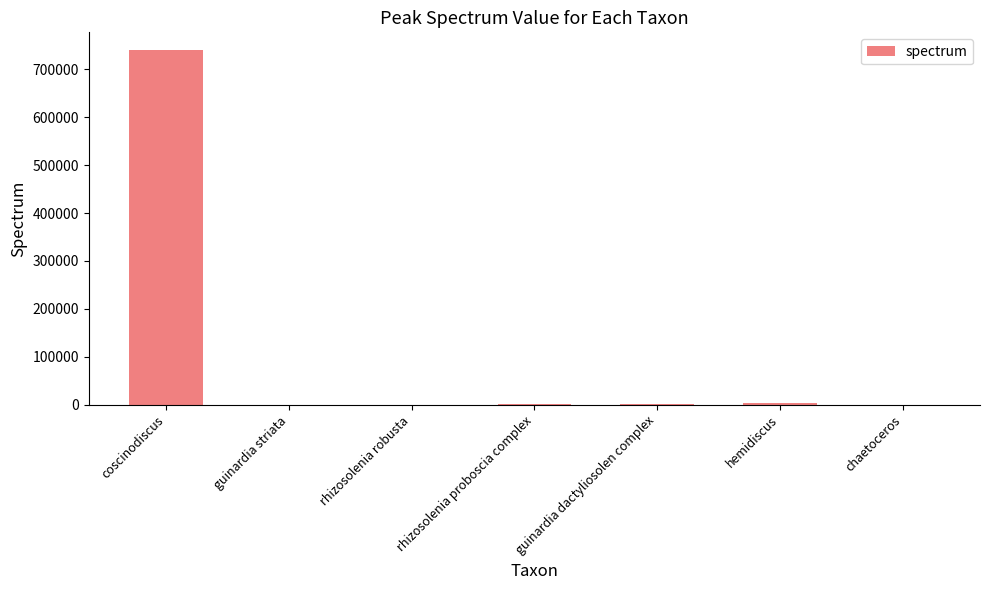

How many categories are shown in the chart?

7